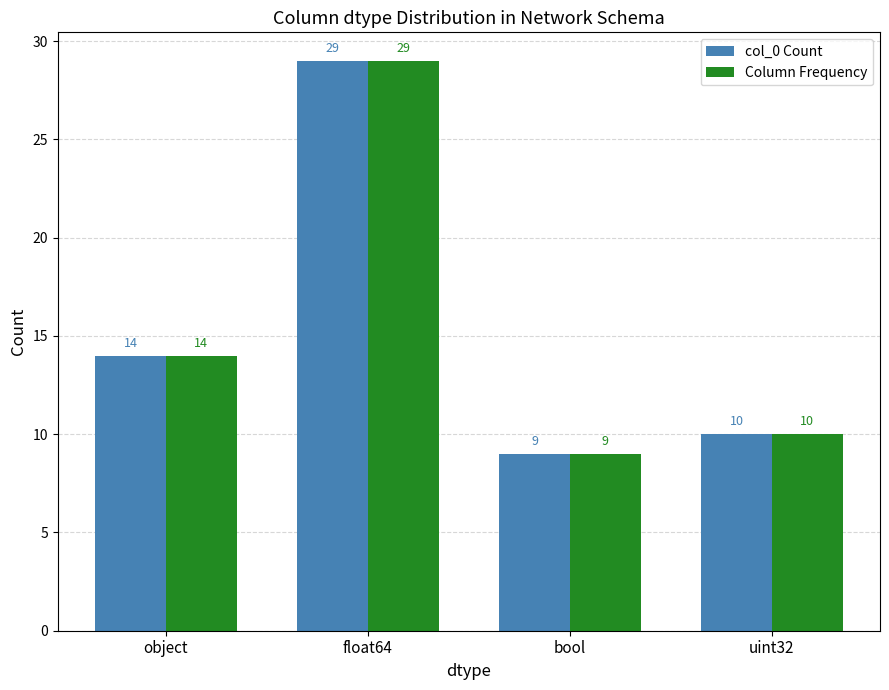

What is the difference between the second highest and minimum values in the col_0 Count series?

5